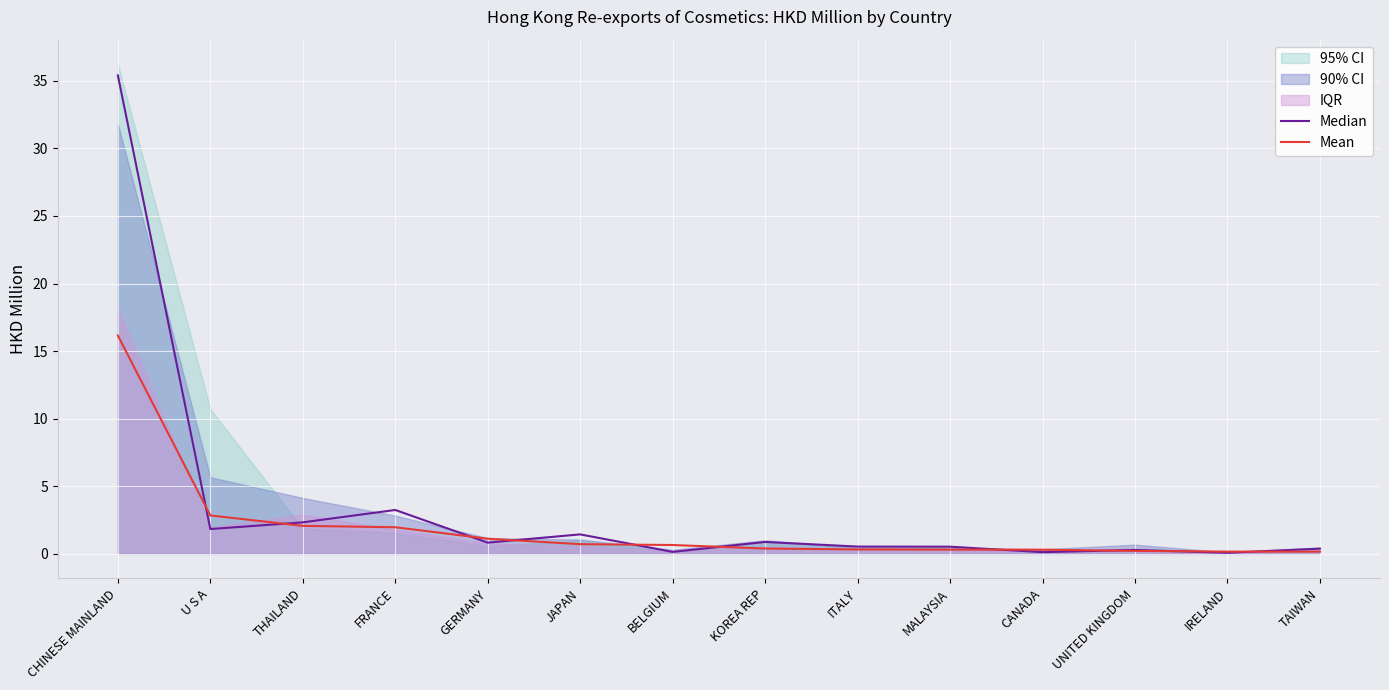

At which label does Median reach its peak?

CHINESE MAINLAND